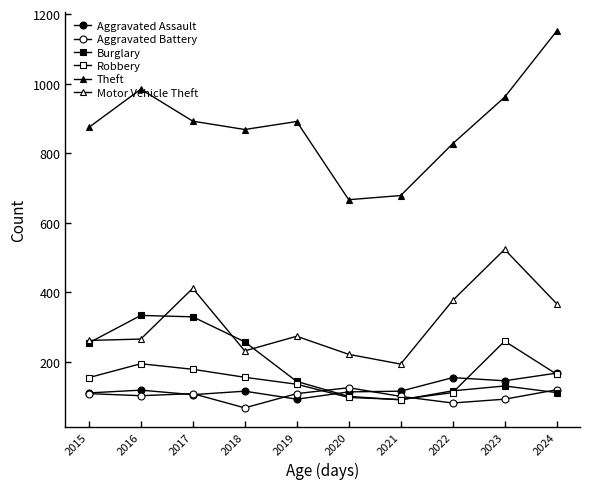

Does the chart have visible grid lines?

No